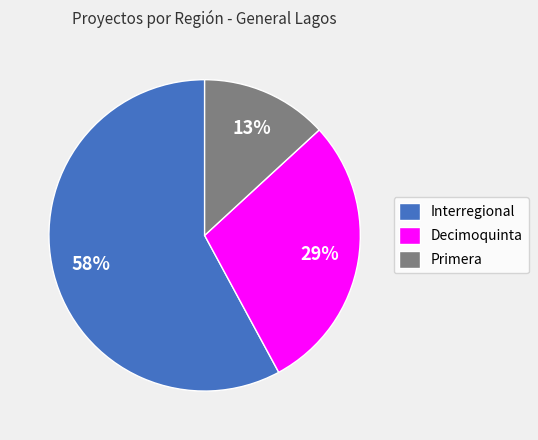

To the nearest percent, what percentage of the pie is Interregional?

58%